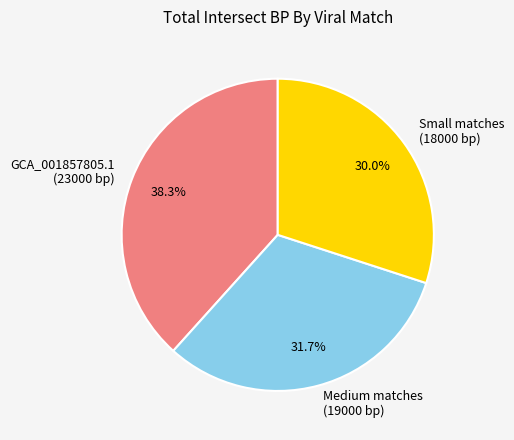

To the nearest percent, what is the average slice percentage?

33%